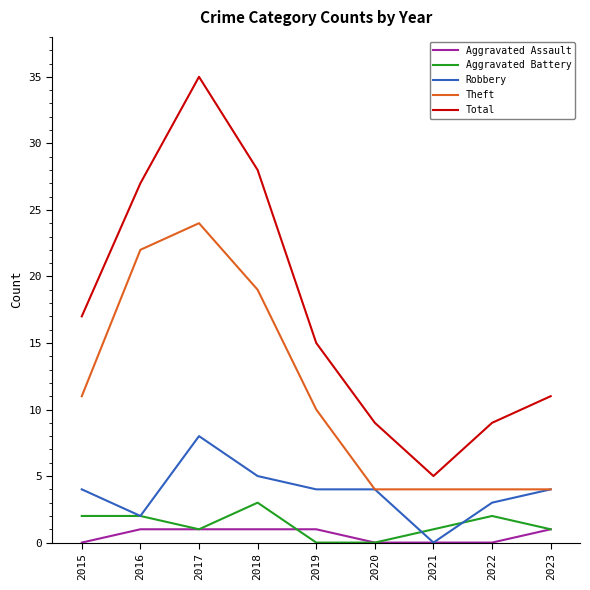

Does the chart display data point markers on the line(s)?

No